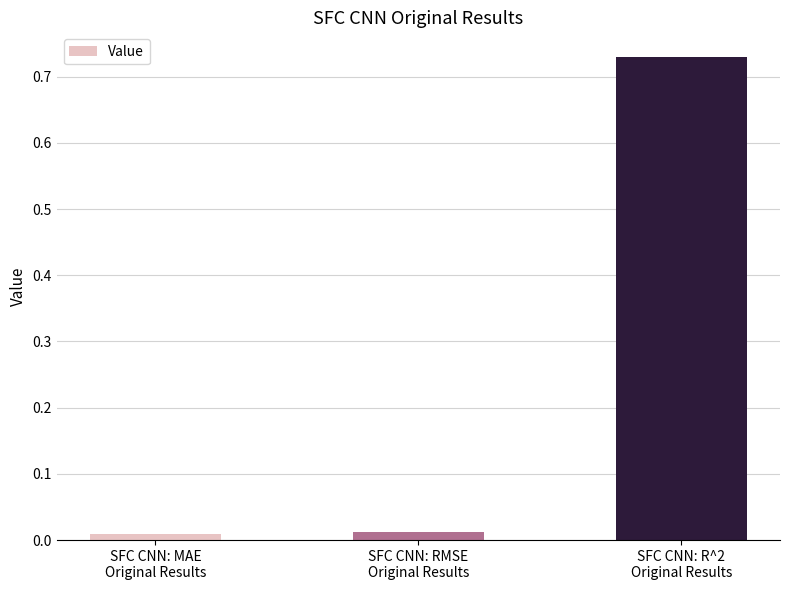

What is the average value?

0.3